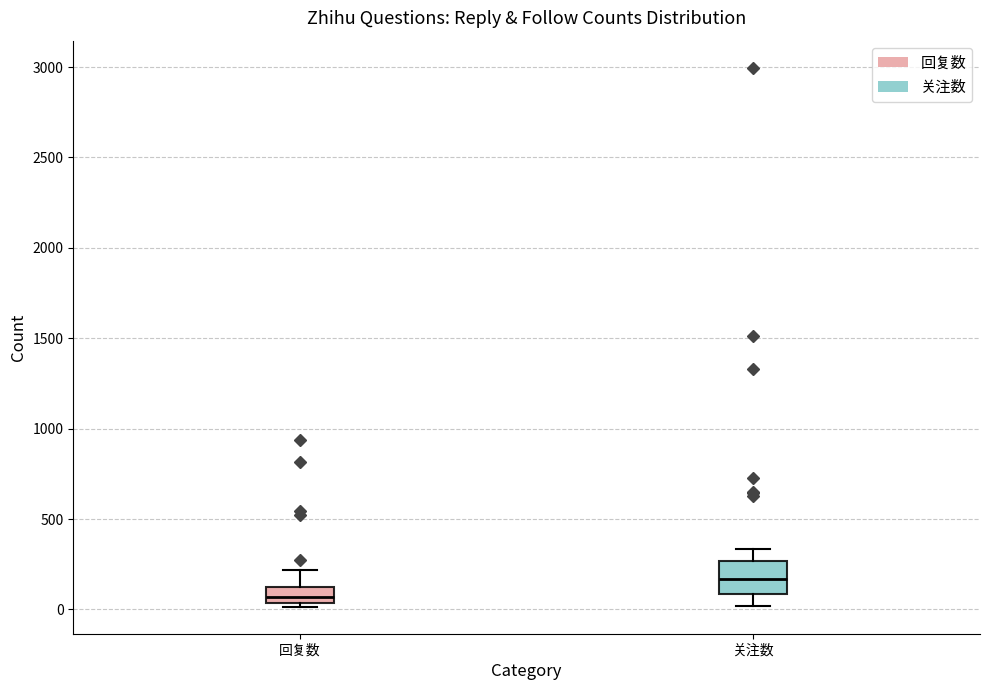

Which box is the tallest, from its lower edge to its upper edge?

关注数